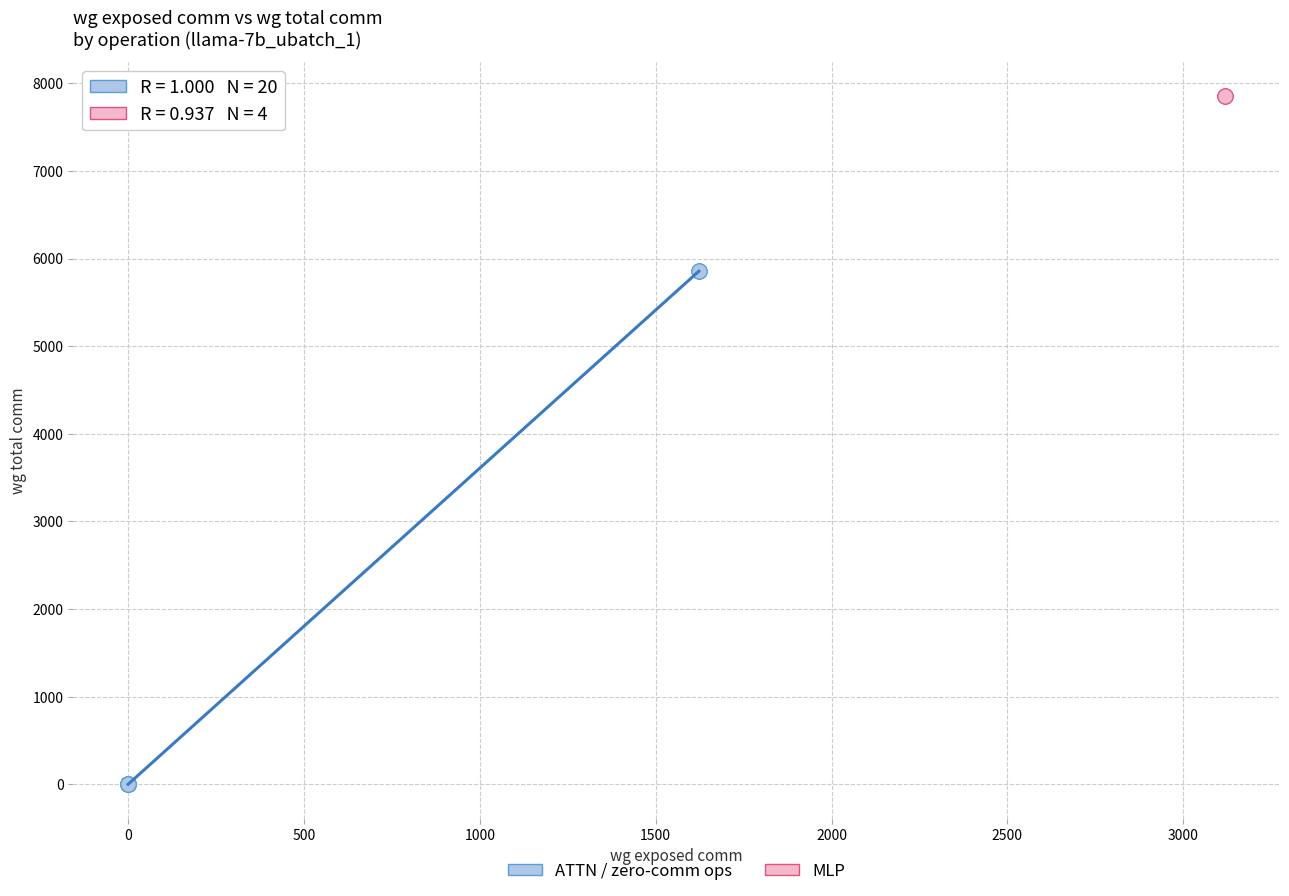

Which series reaches the maximum Y coordinate?

MLP